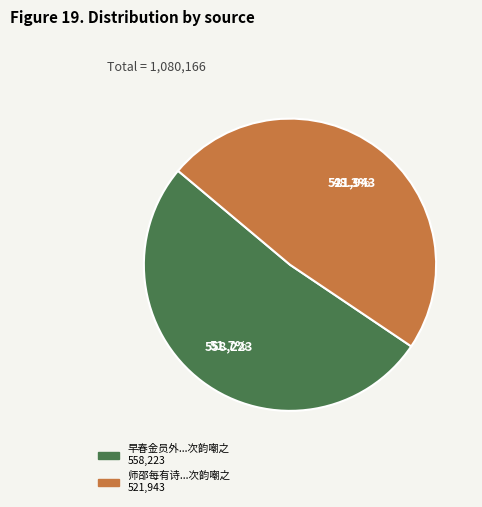

How many slices are in this pie chart?

2